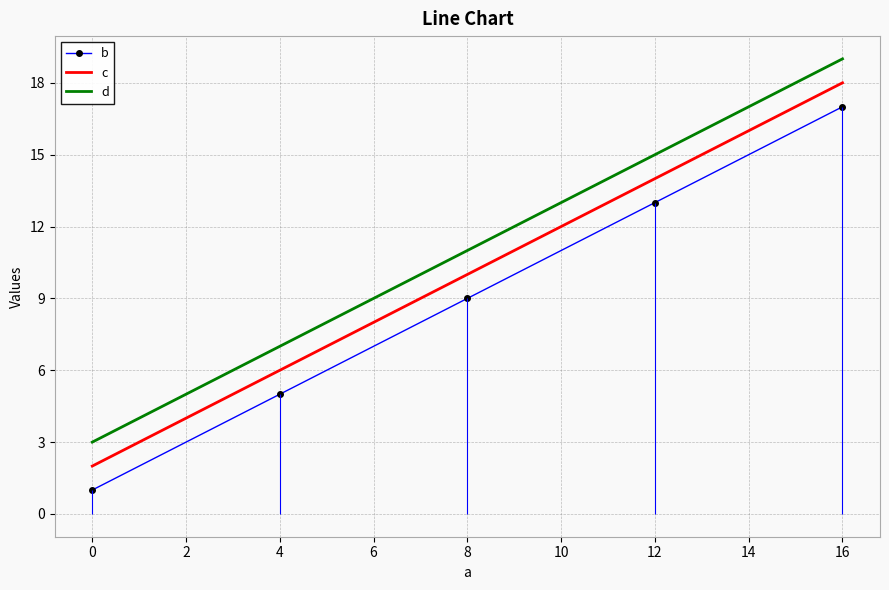

What is the sum of all d values?

55